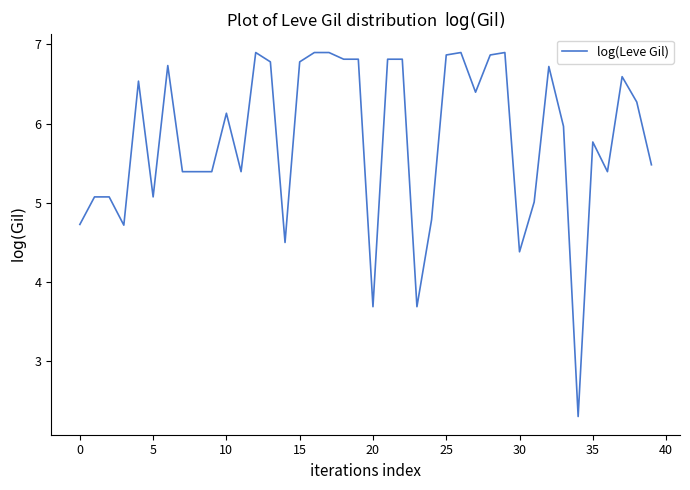

Reading left to right, what are all the values shown in this chart?

4.7	5.1	5.1	4.7	6.5	5.1	6.7	5.4	5.4	5.4	6.1	5.4	6.9	6.8	4.5	6.8	6.9	6.9	6.8	6.8	3.7	6.8	6.8	3.7	4.8	6.9	6.9	6.4	6.9	6.9	4.4	5.0	6.7	6.0	2.3	5.8	5.4	6.6	6.3	5.5